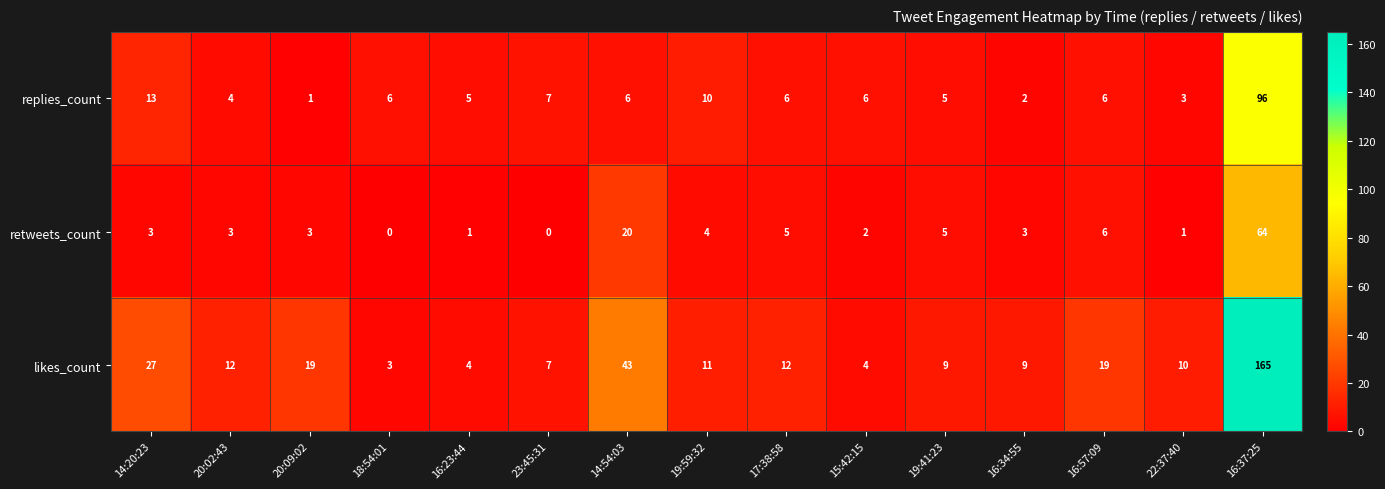

Where is retweets_count nearest to the value 32?

14:54:03